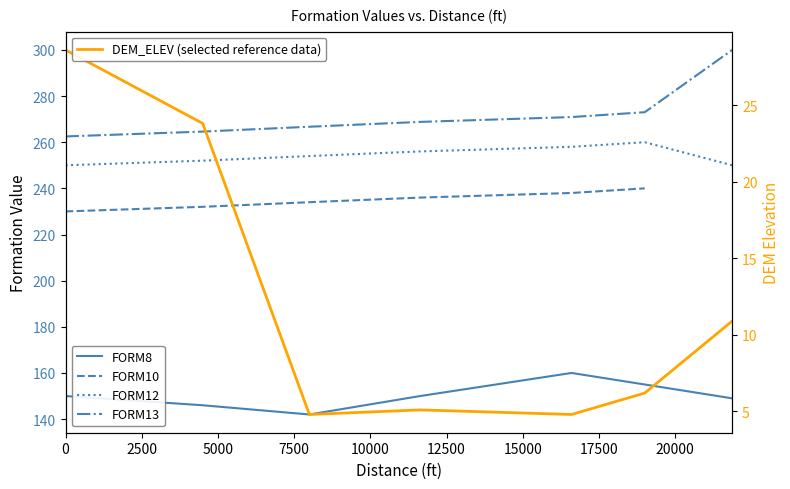

Does the chart display data point markers on the line(s)?

No